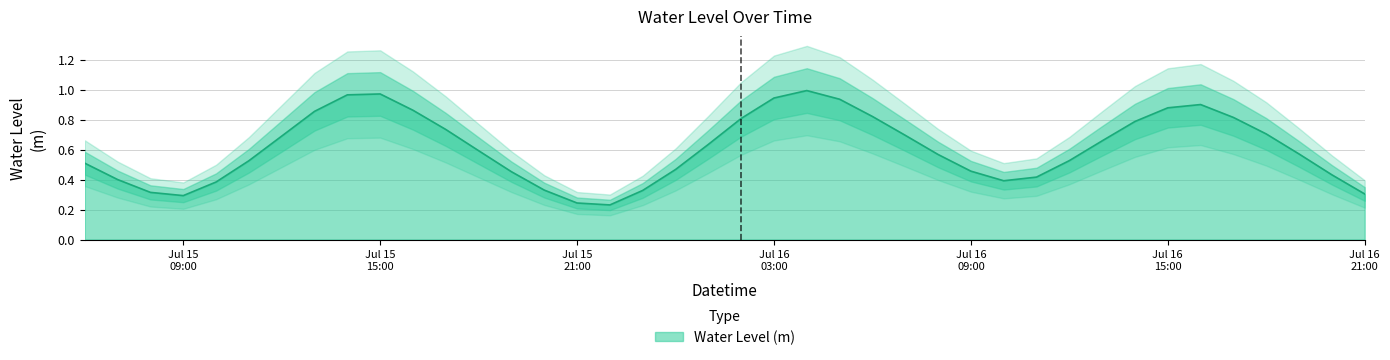

How many points are higher than both their immediate neighbors (excluding endpoints)?

3